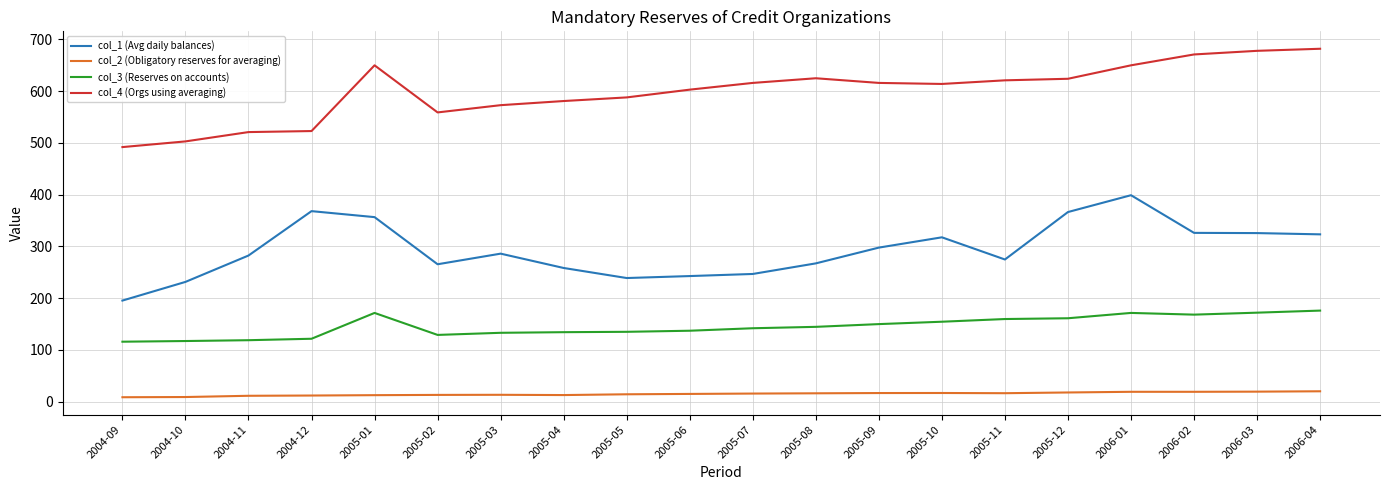

Rank the series by their maximum value, from lowest to highest.

col_2 (Obligatory reserves for averaging), col_3 (Reserves on accounts), col_1 (Avg daily balances), col_4 (Orgs using averaging)